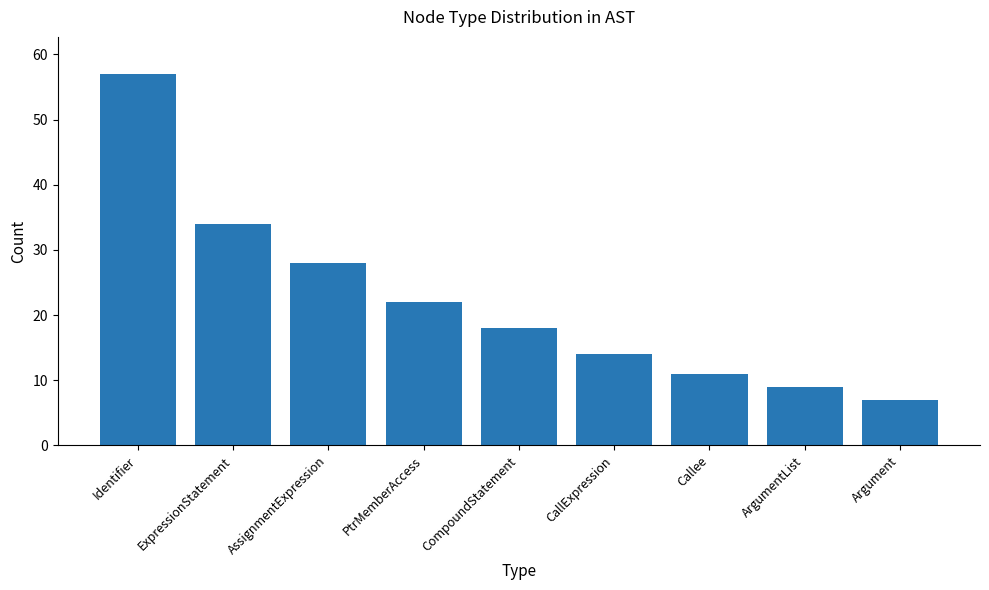

Read the value at CallExpression, to the nearest 5.

15